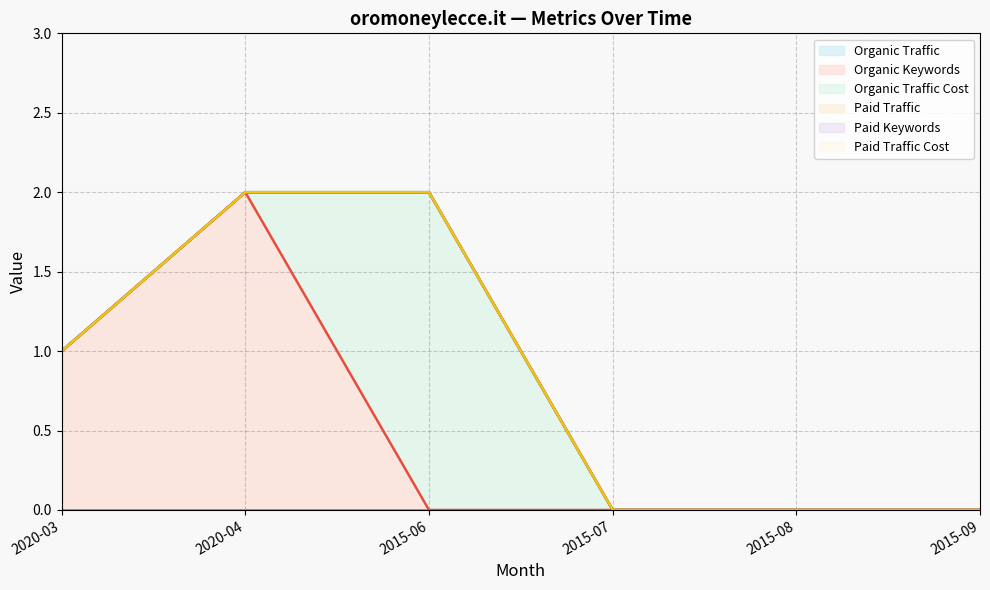

How many interior local peaks does the Organic Traffic Cost series have?

1